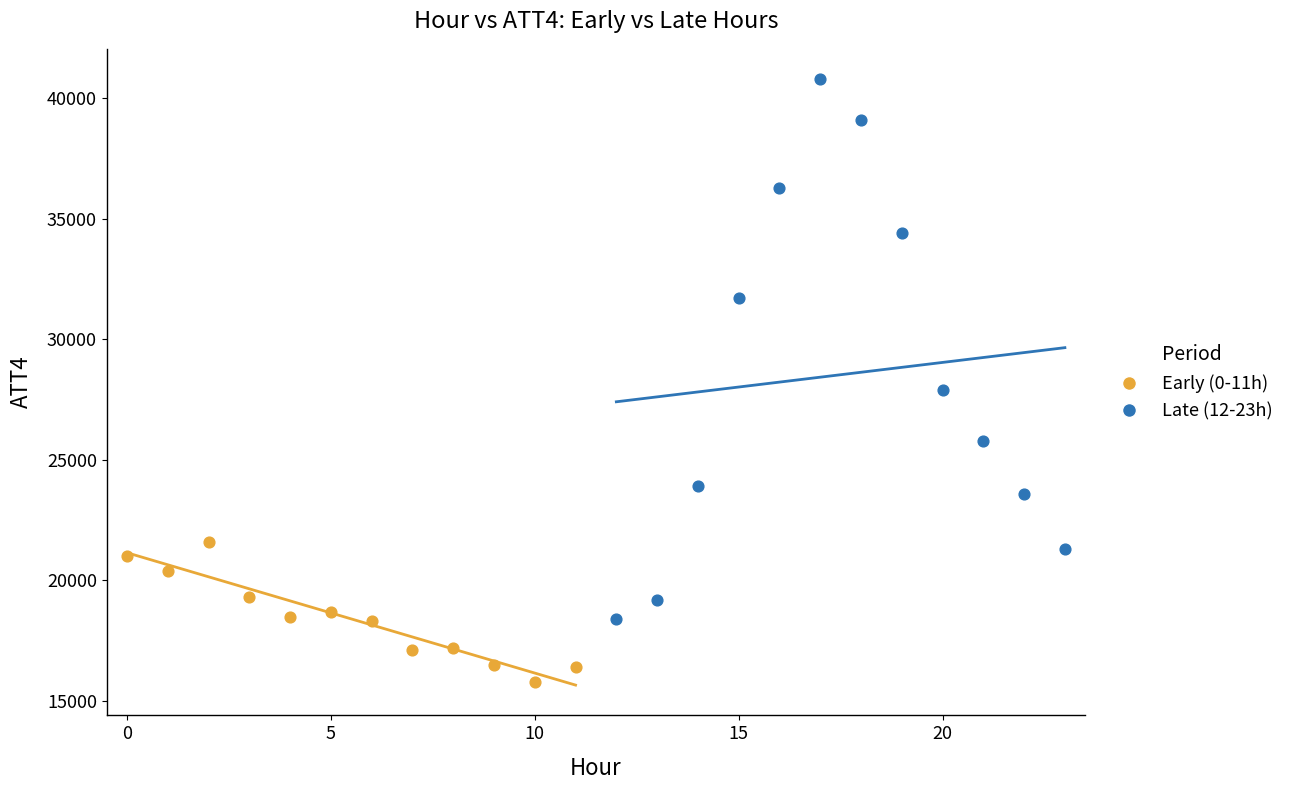

Which series has the largest Y range (max minus min)?

Late (12-23h)